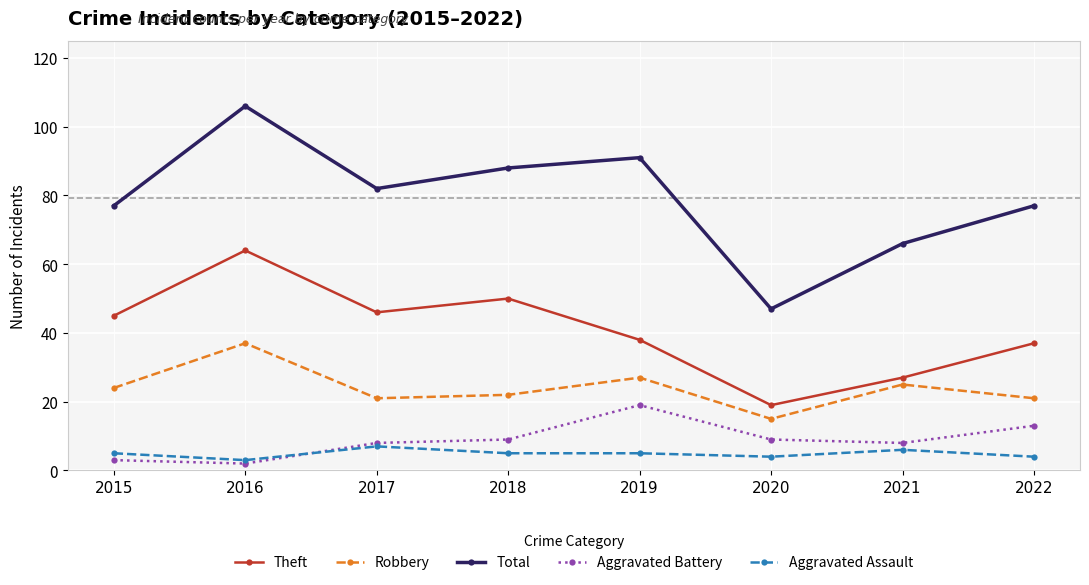

In Aggravated Battery, how many points are higher than both neighbors (excluding endpoints)?

1